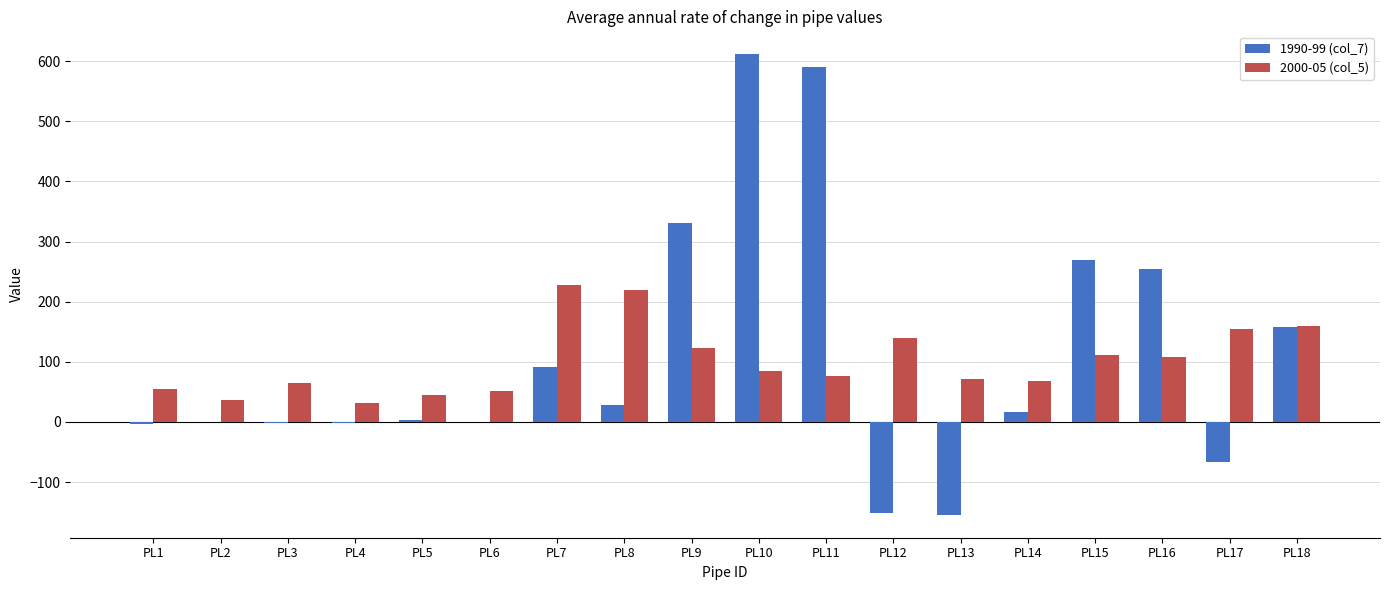

Is the value of 2000-05 (col_5) at PL5 greater than the value of 1990-99 (col_7) at PL12?

Yes